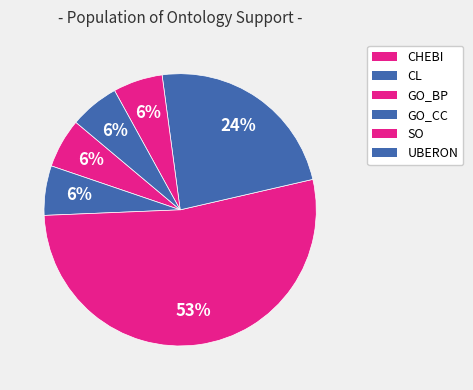

Which category has the smallest portion of the pie?

CHEBI